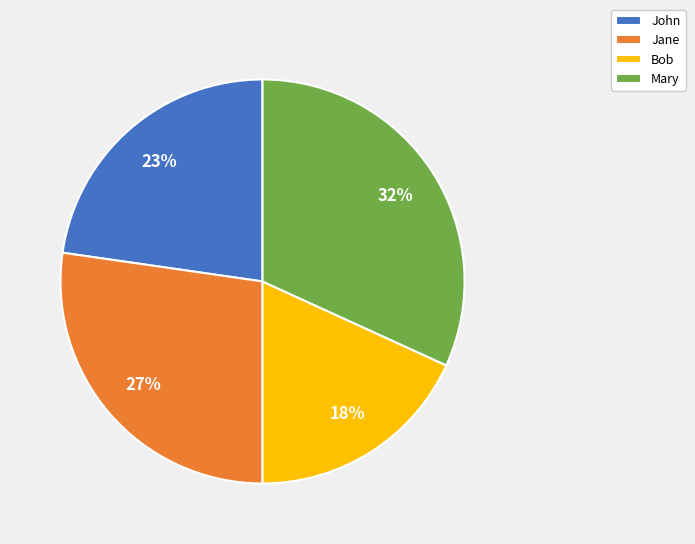

Is there any slice that represents more than half of the pie?

No